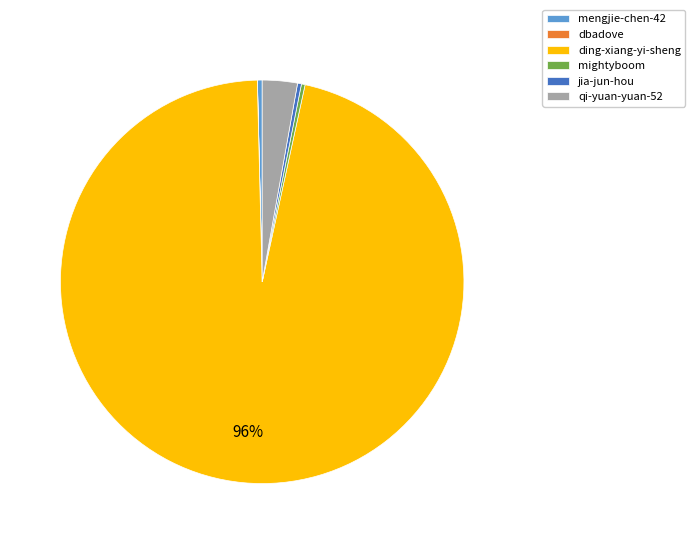

Is there a majority slice in this chart?

Yes